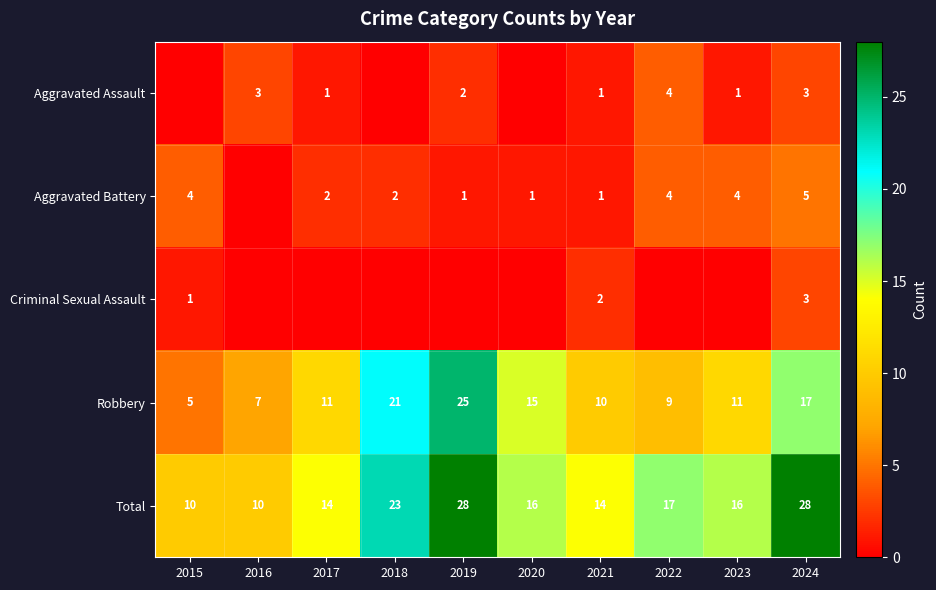

What is the minimum value for Total?

10